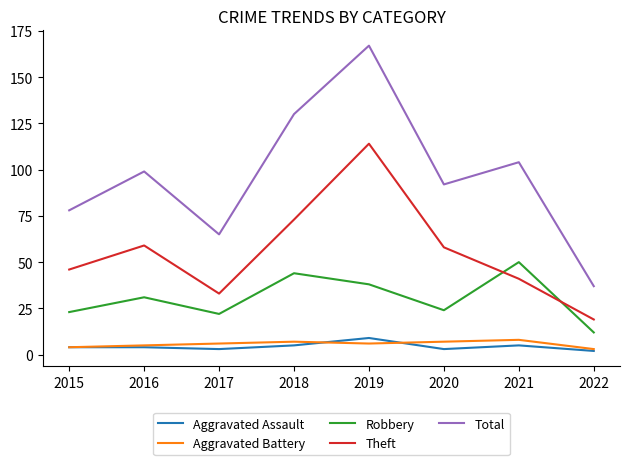

Which series has the largest total across all categories?

Total